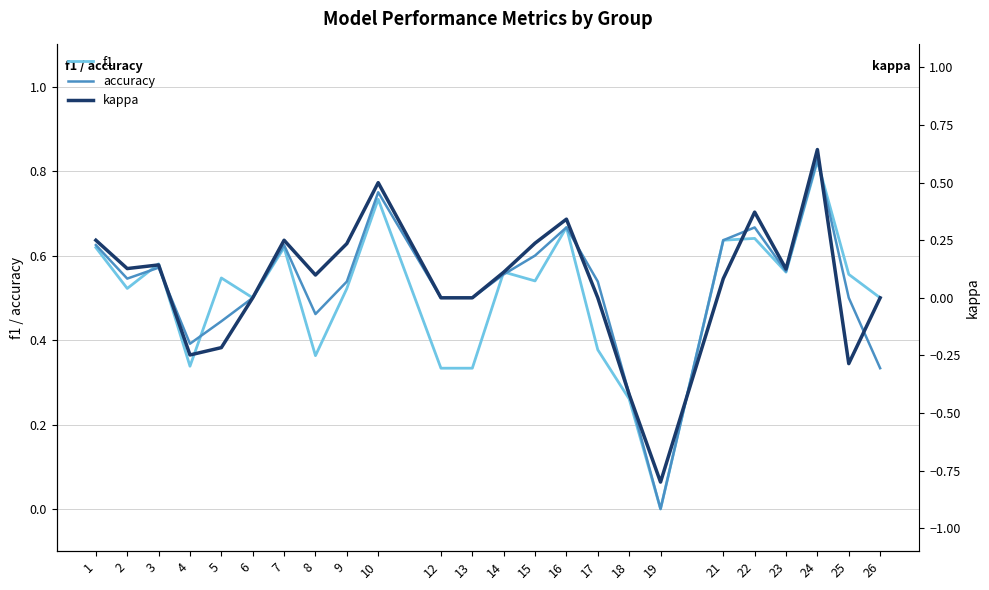

True or false: f1 and kappa intersect in this chart.

False